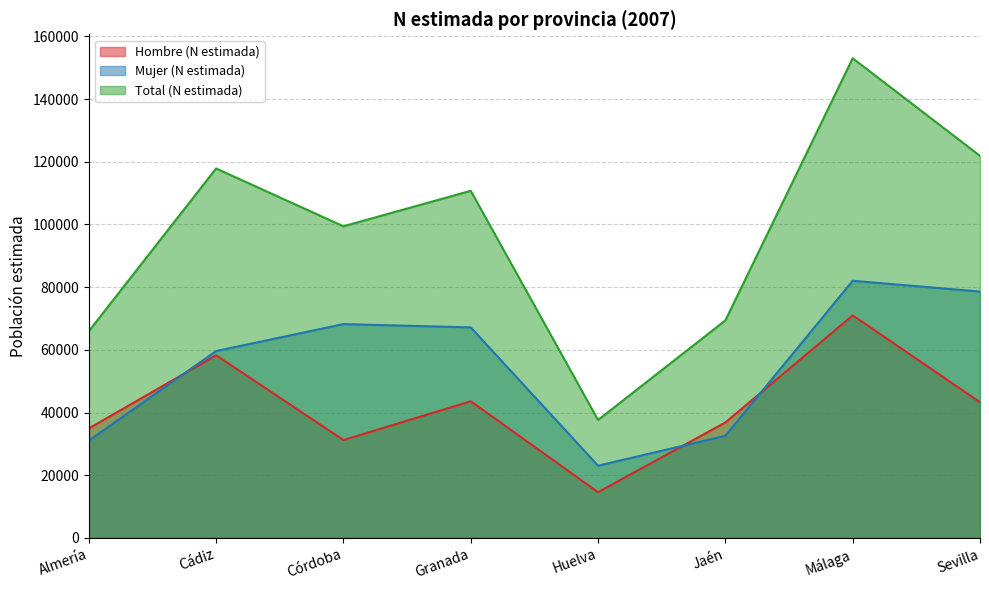

What is the label of the 6th point from the left?

Jaén